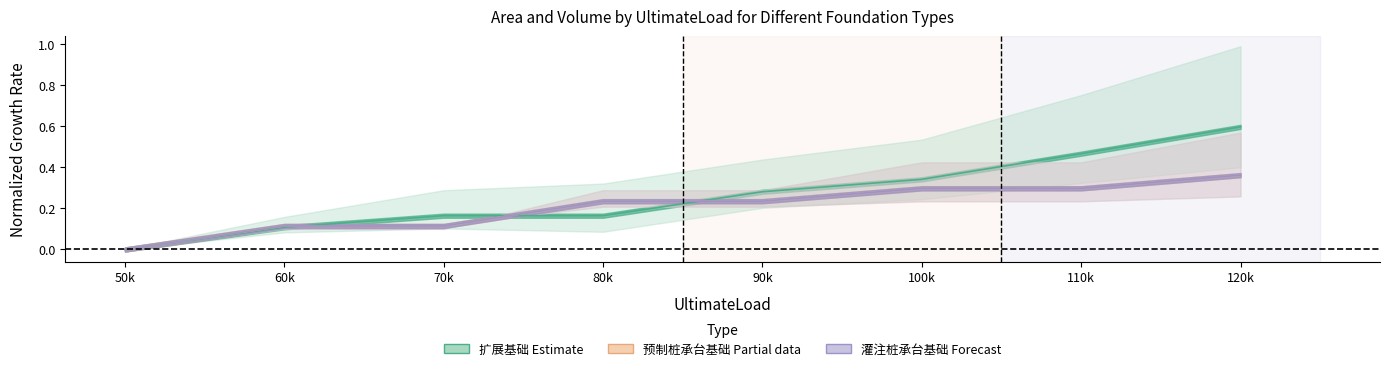

What is the difference between the 扩展基础_Area values at 80k and 120k?

0.4